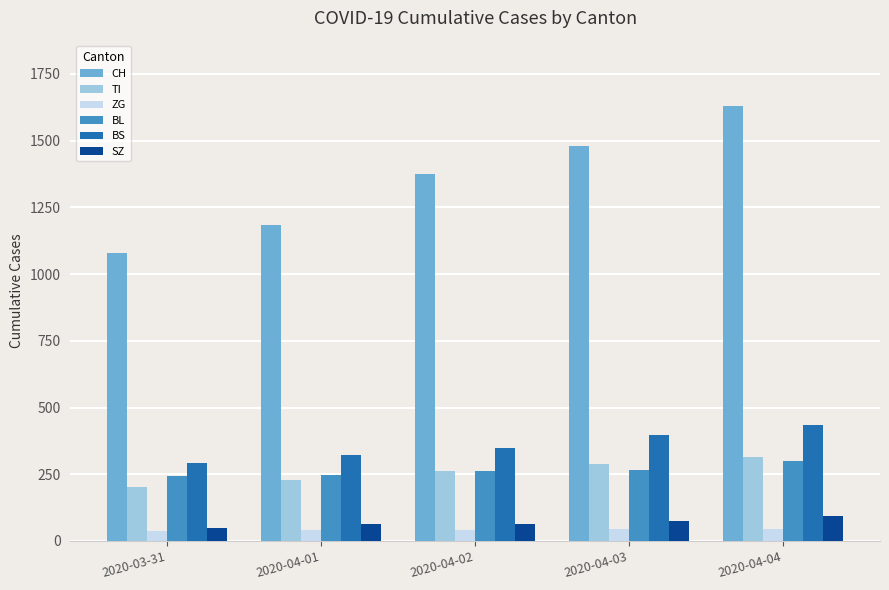

Count the number of categories in the chart.

5